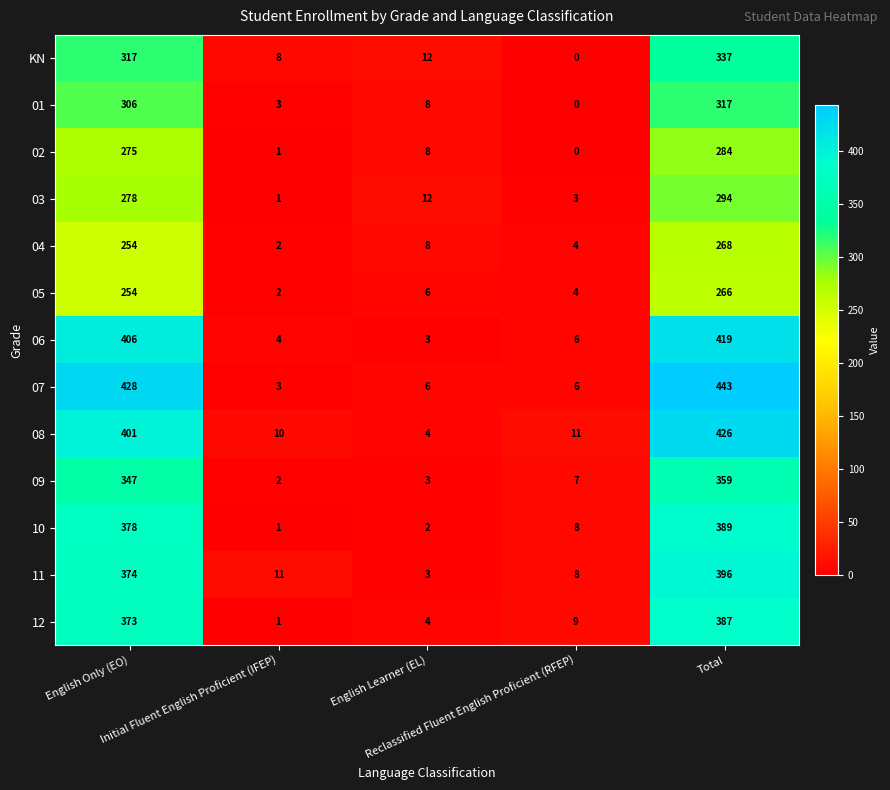

At which category does the chart reach its peak across all series?

Total